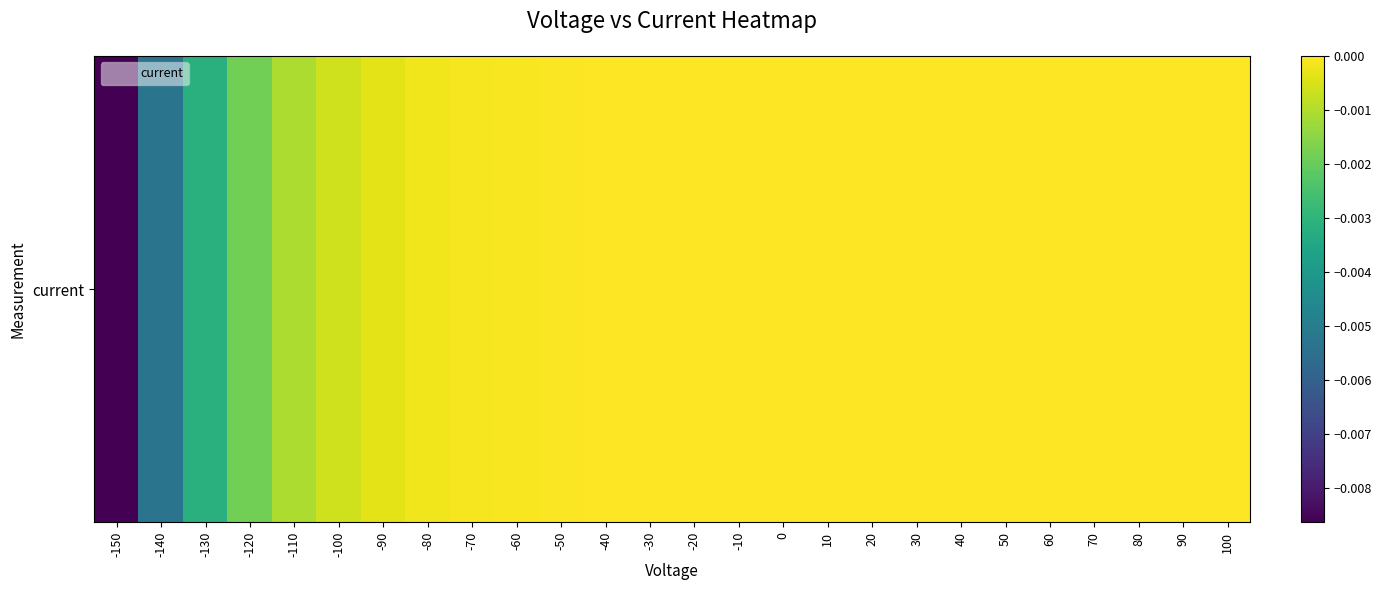

At which label does the data first exceed 0?

10